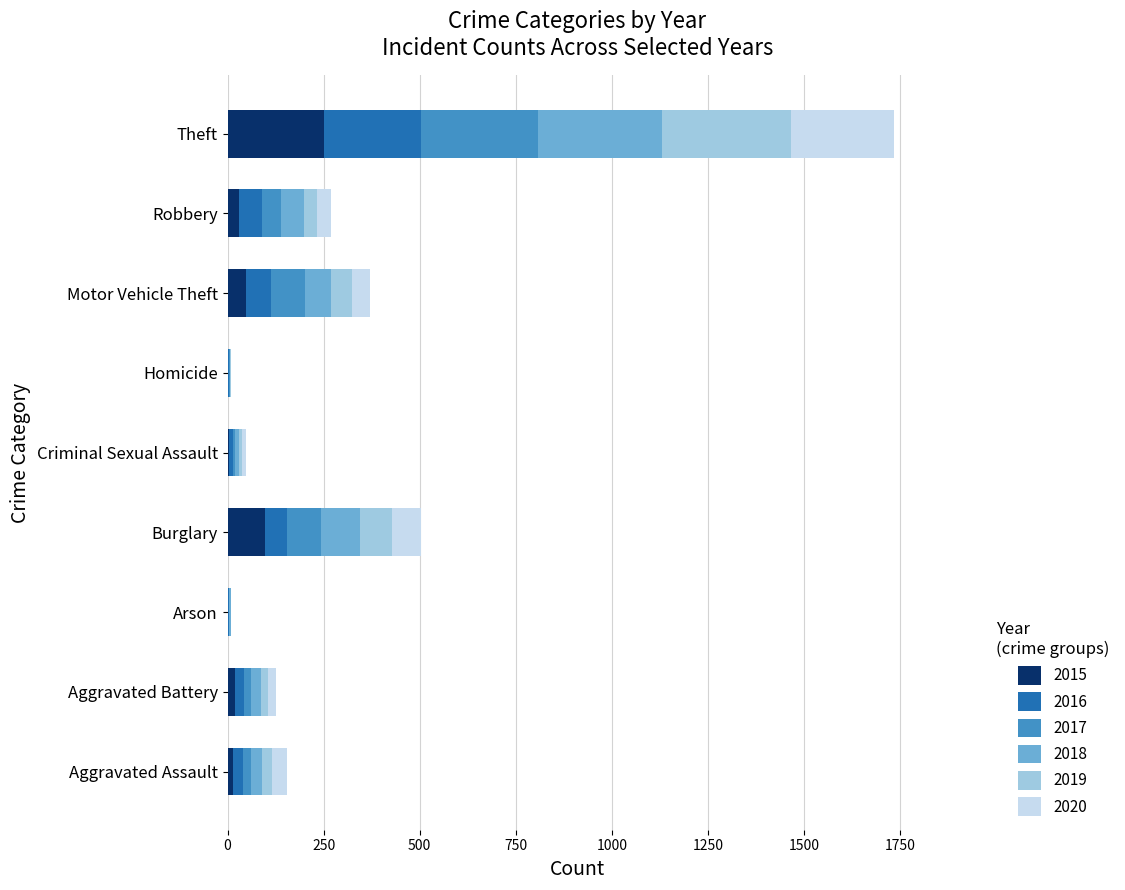

What is the highest value of the 2015 series?

251